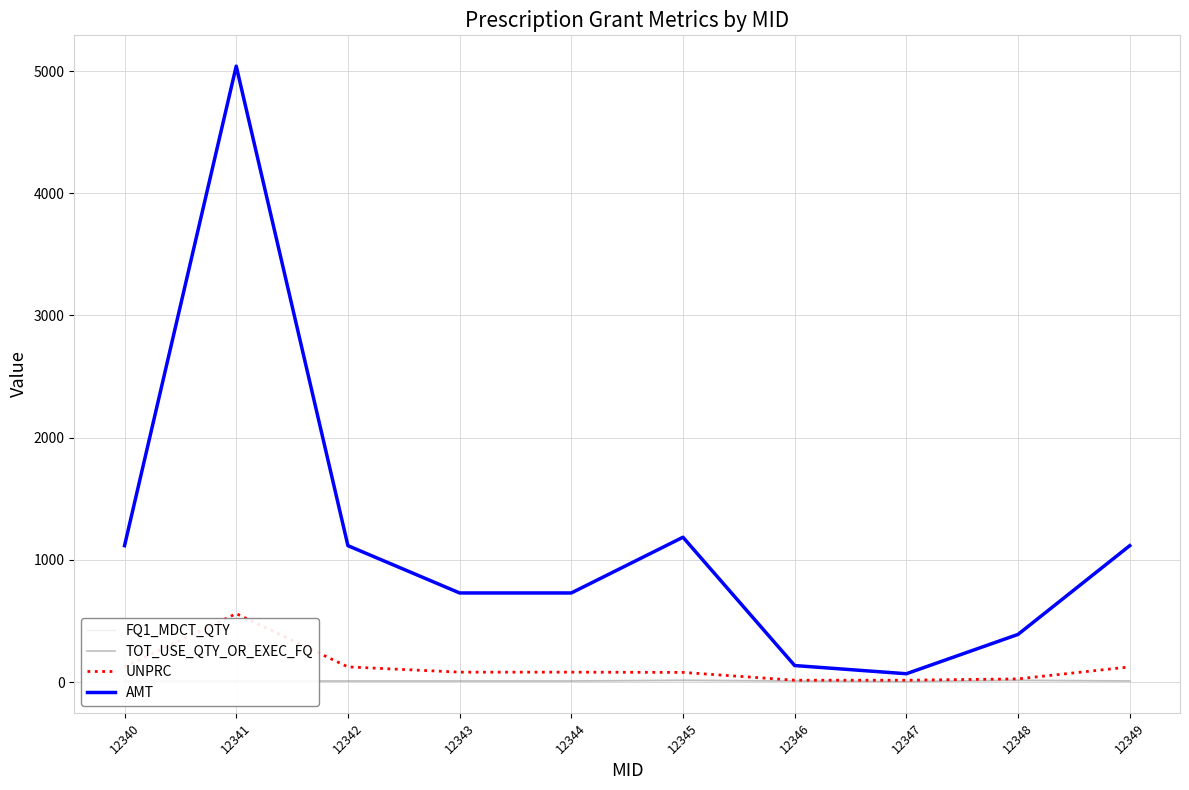

Does the chart have visible grid lines?

Yes